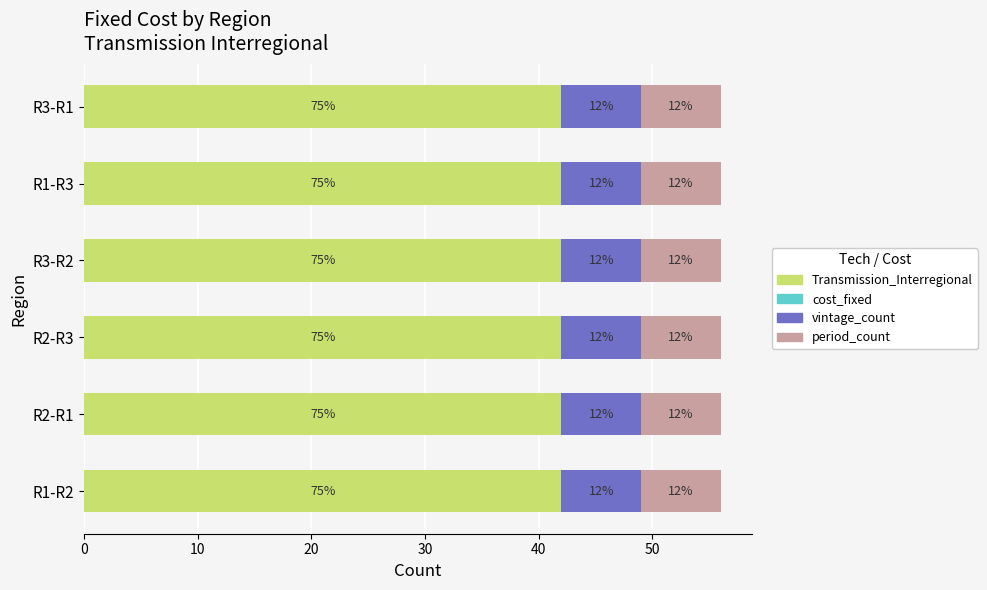

The period_count series shows 7 at R2-R3. True or false?

True